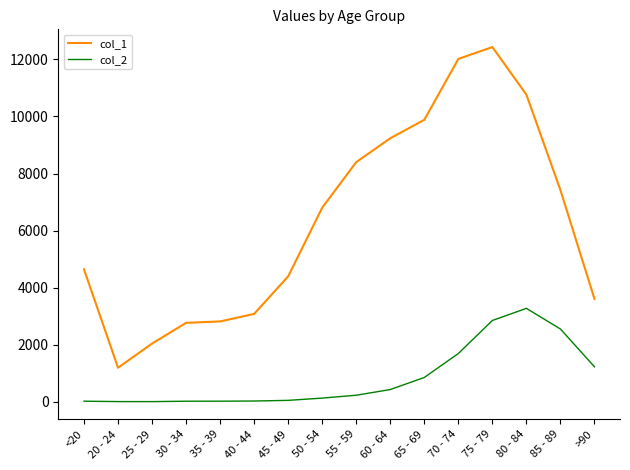

At which label is col_1 closest to 6812?

50 - 54